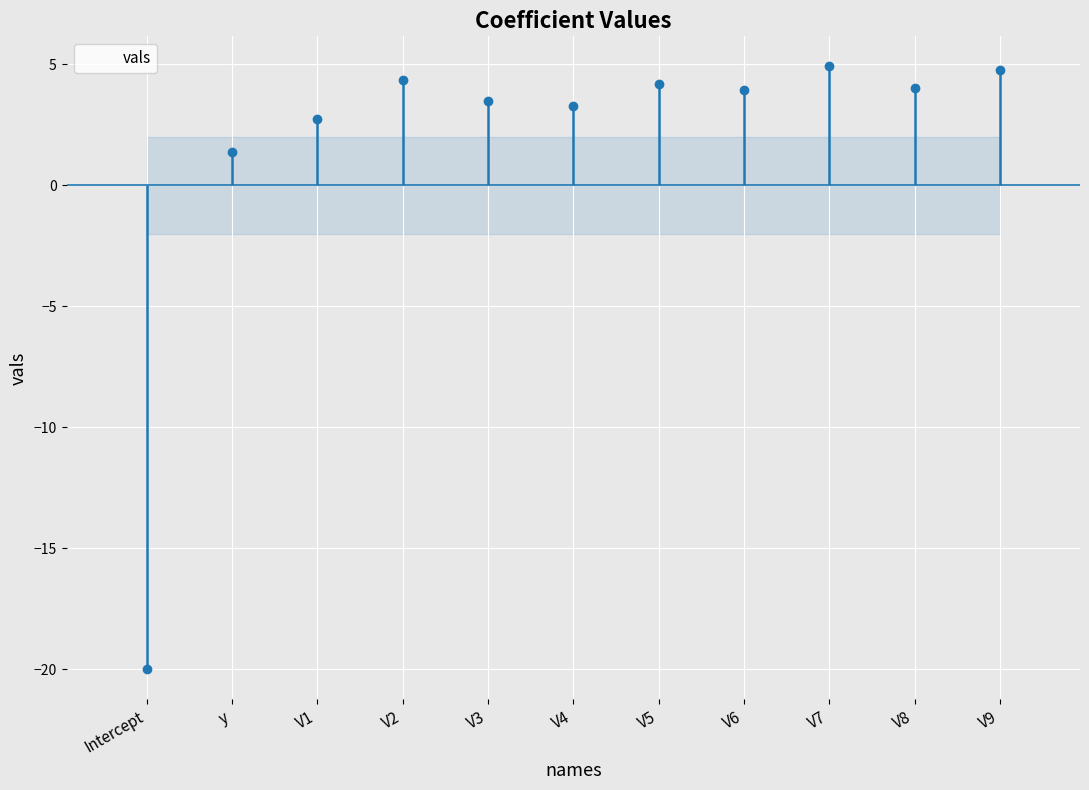

What is the greatest value displayed?

4.9